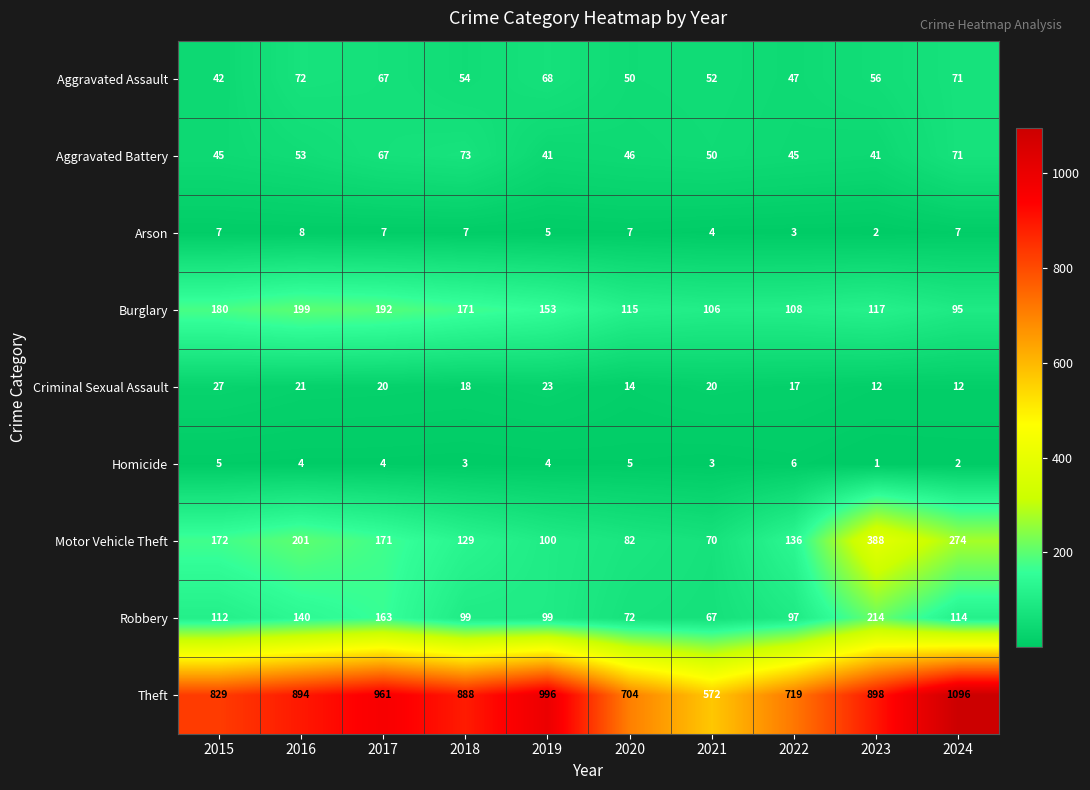

Where does the Homicide series first go above 4?

2015